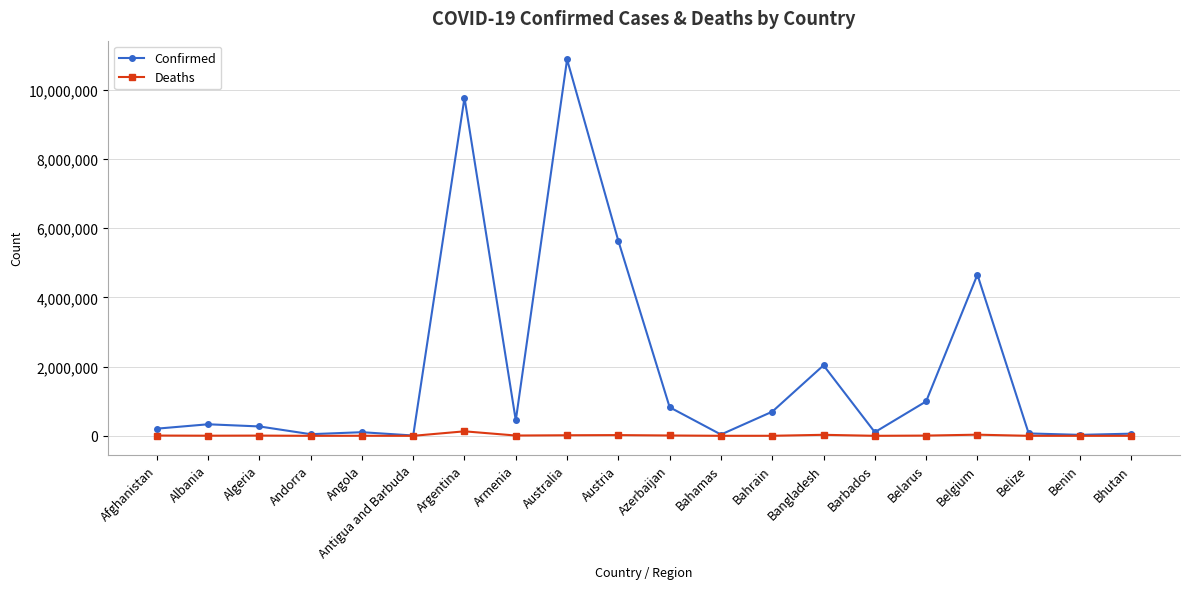

What is the value of the Deaths point at the 9th from the left?

16492